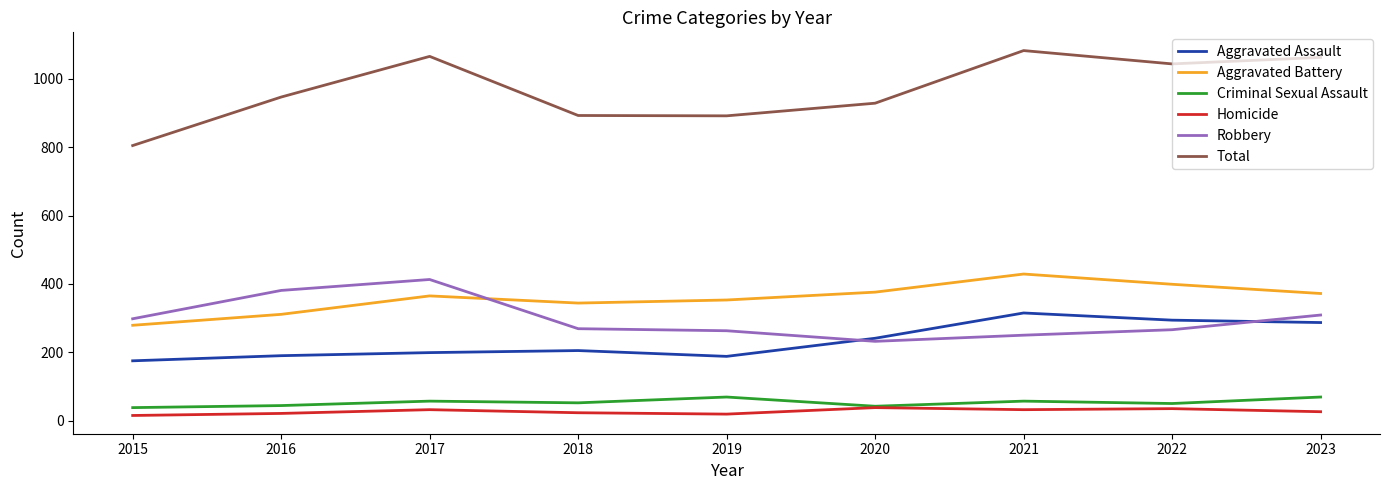

Which series changed the most between 2020 and 2021?

Total